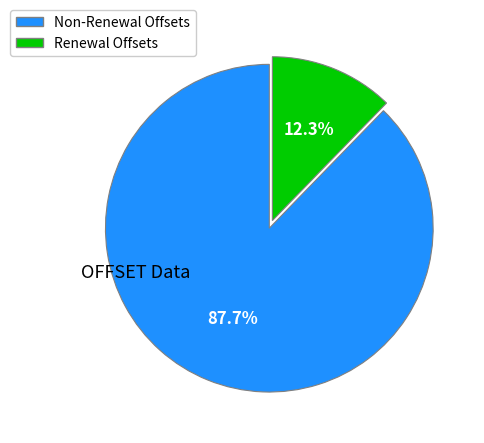

To the nearest percent, what is the difference between the largest and smallest slice percentages?

75%